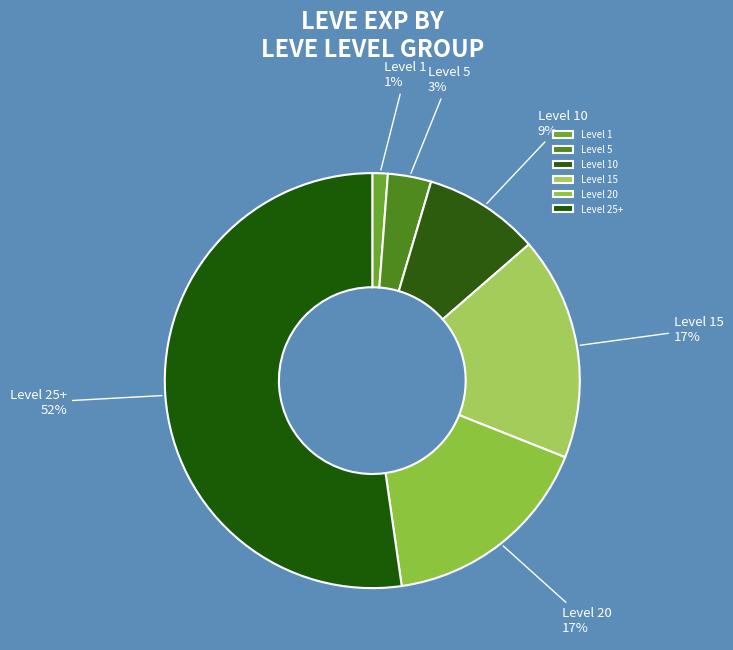

Is Level 1 the majority of the pie?

No